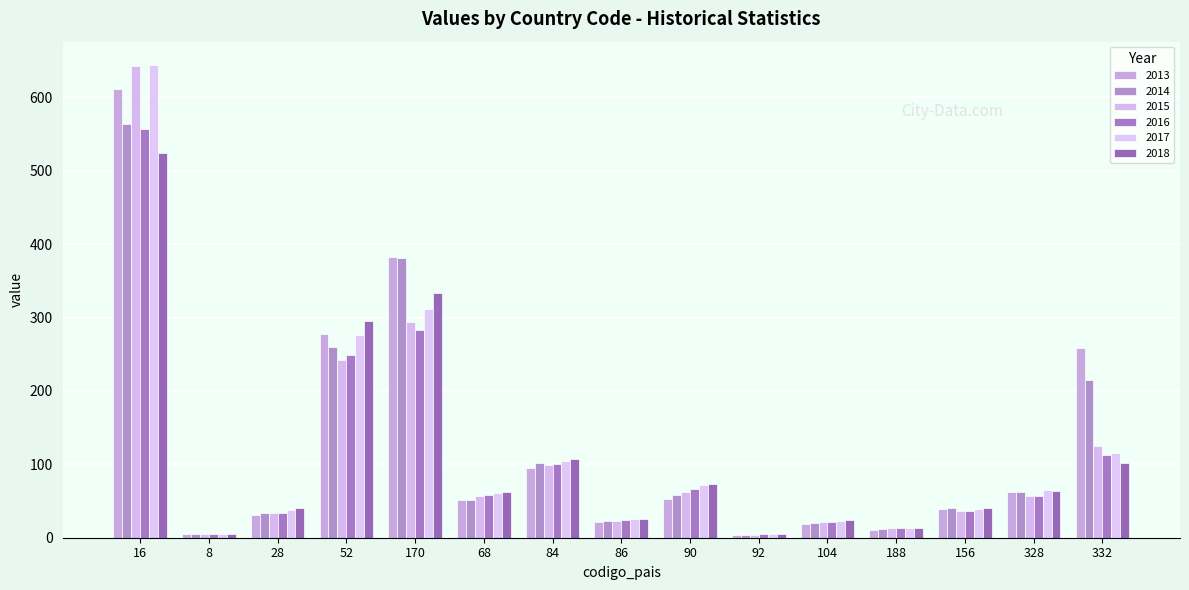

At which label is 2015 closest to 323?

170